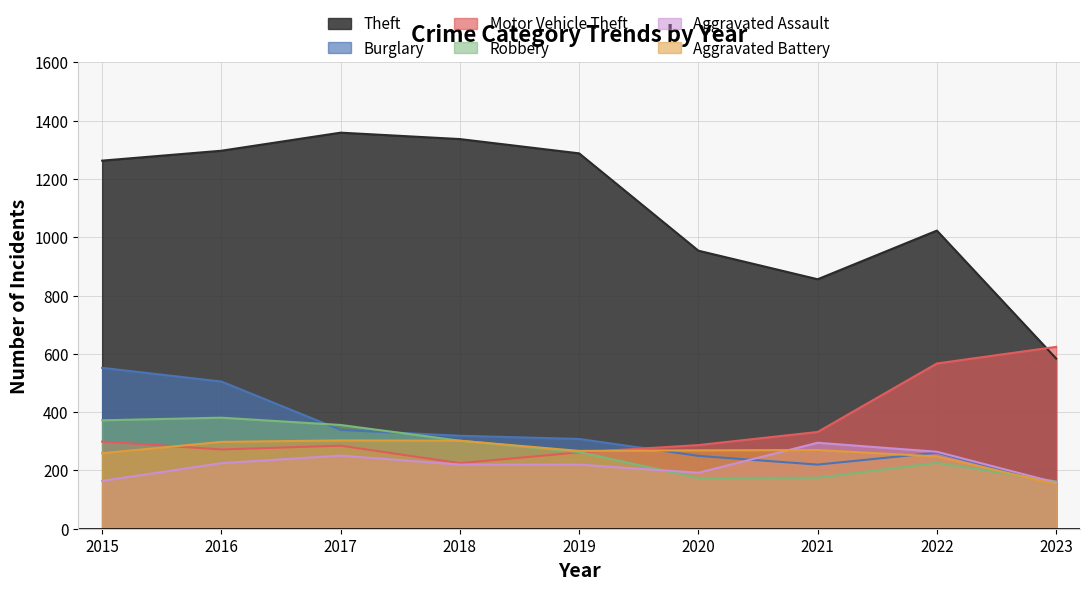

In Robbery, how many points are lower than both neighbors (excluding endpoints)?

1